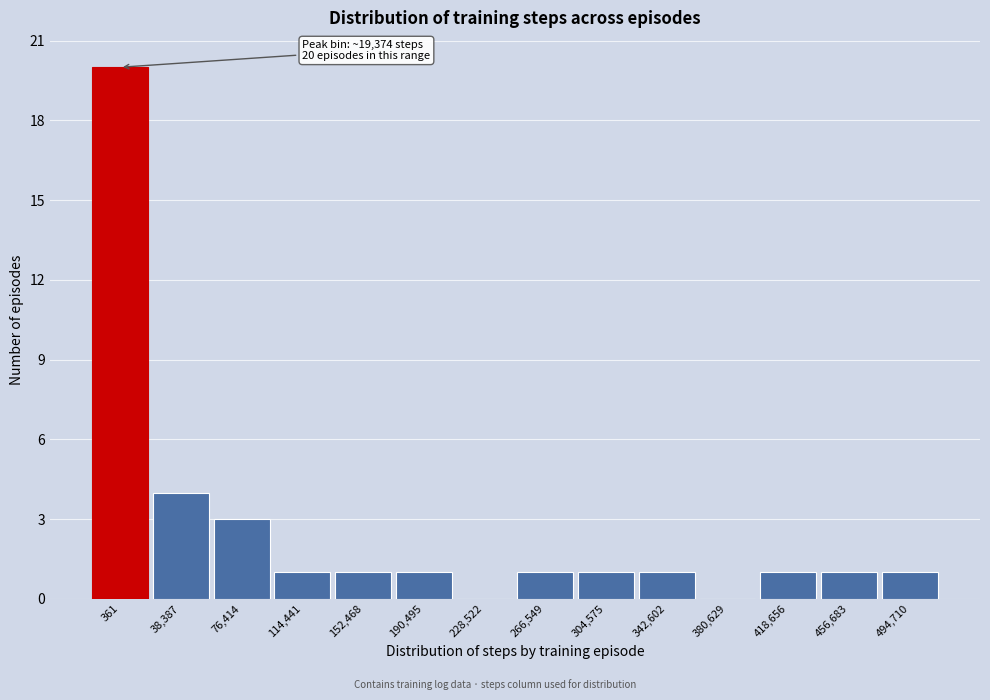

Reading left to right, extract all data points from this chart.

361=20	38,387=4	76,414=3	114,441=1	152,468=1	190,495=1	228,522=0	266,549=1	304,575=1	342,602=1	380,629=0	418,656=1	456,683=1	494,710=1